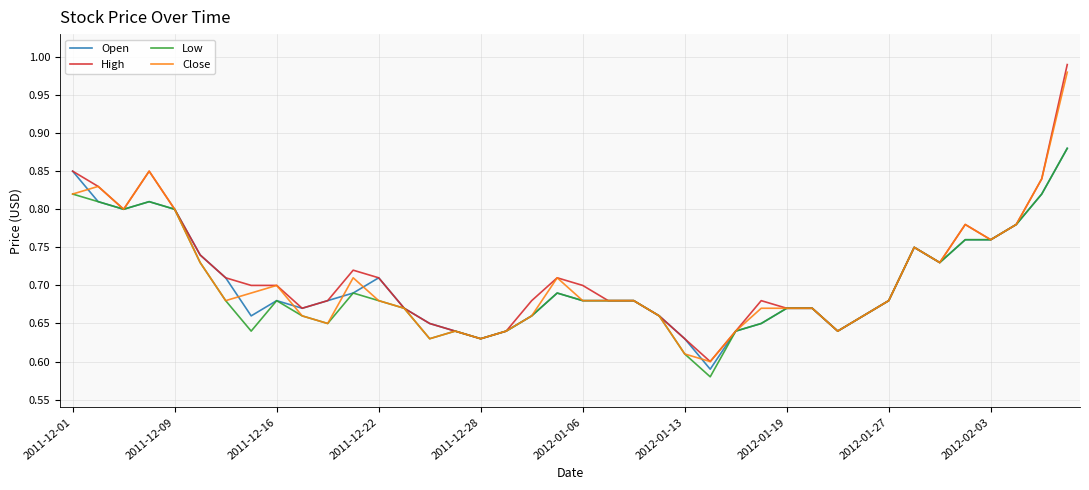

Which series has the widest spread of values?

High